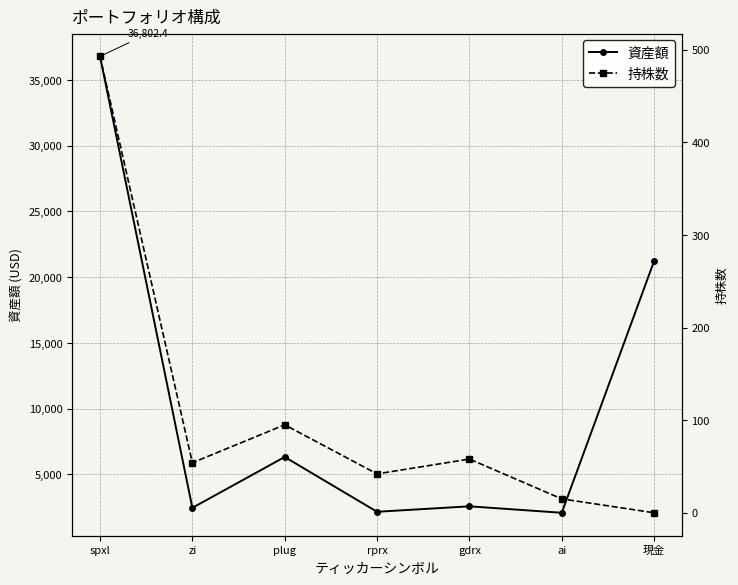

List the series in order of their overall mean, highest first.

資産額, 持株数